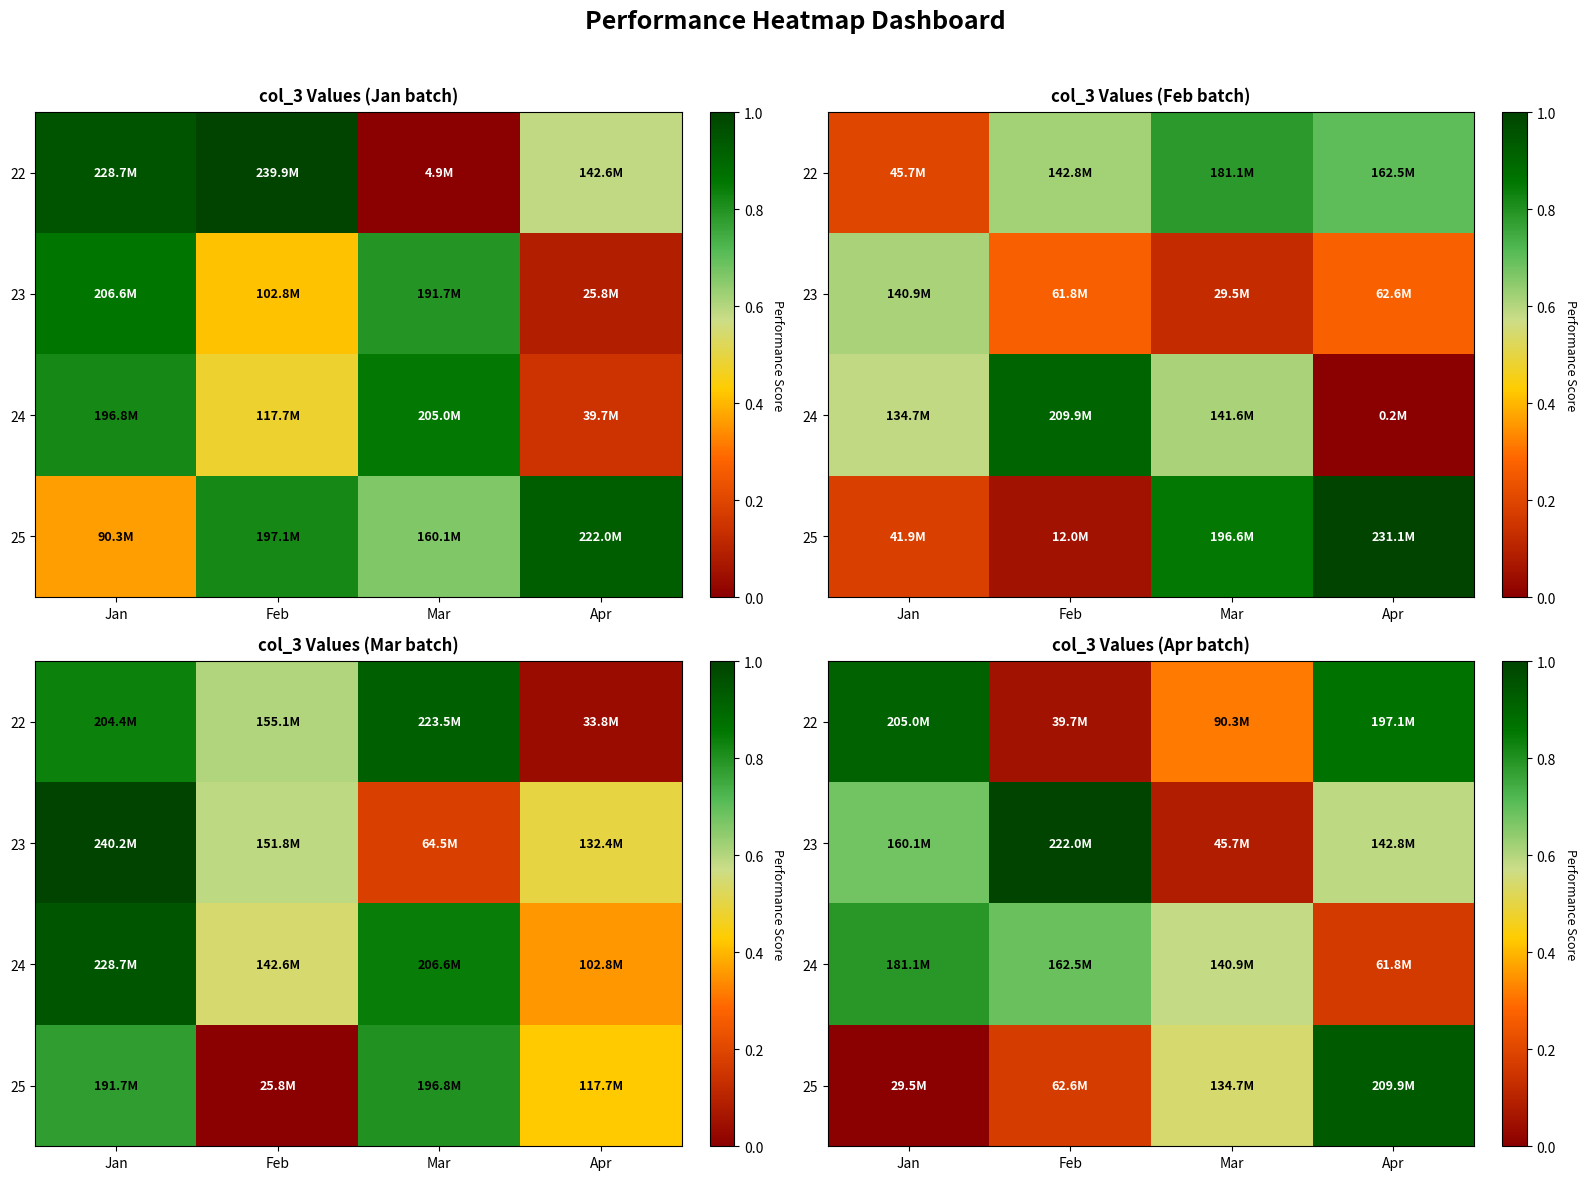

The value of 22 at Mar is 0.5. True or false?

False